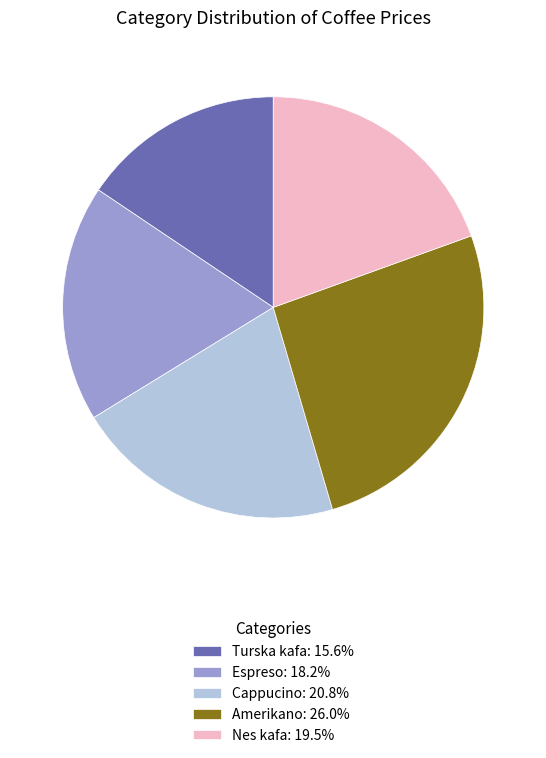

Rank the categories by value from highest to lowest.

Amerikano, Cappucino, Nes kafa, Espreso, Turska kafa